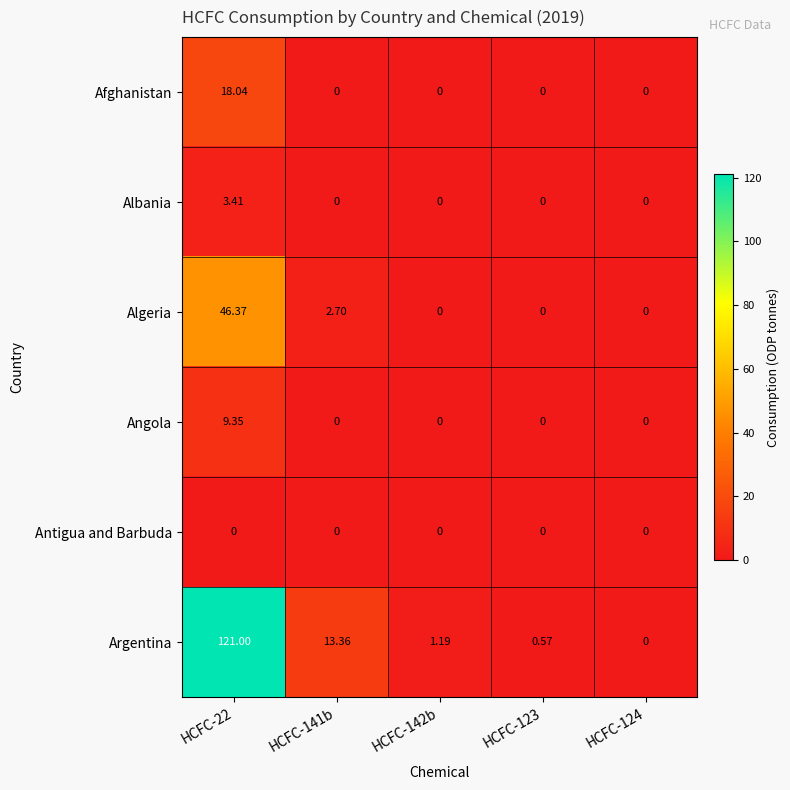

Which series has the widest spread of values?

Argentina